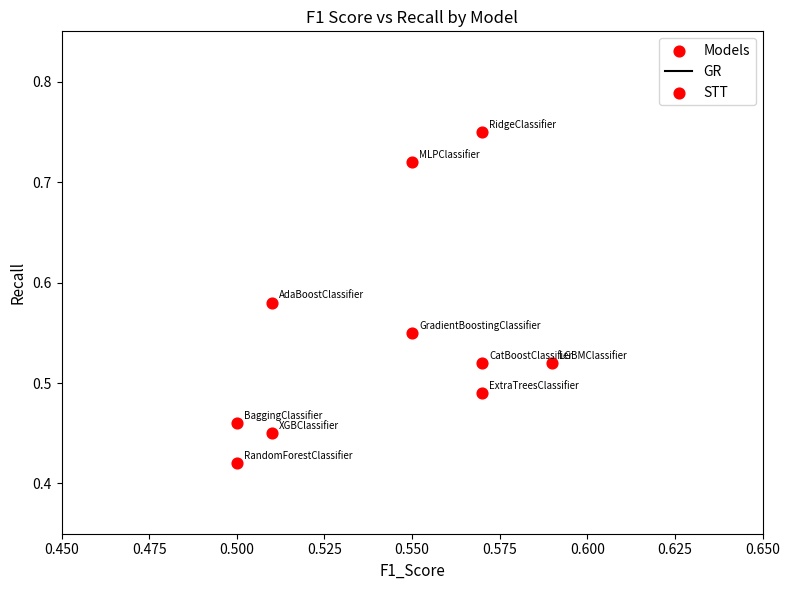

What is the range of Y values (max minus min)?

0.3